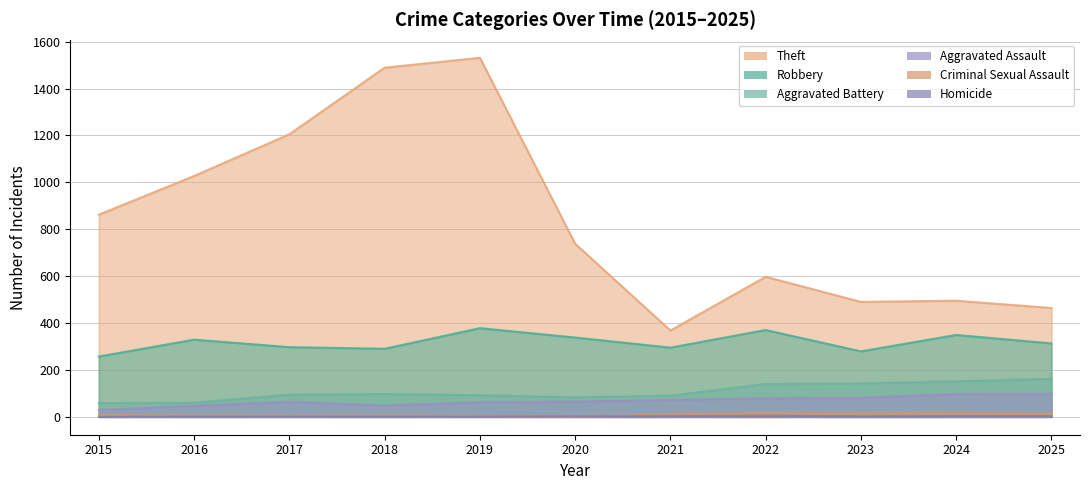

Between 2023 and 2024, which series saw the biggest shift?

Robbery